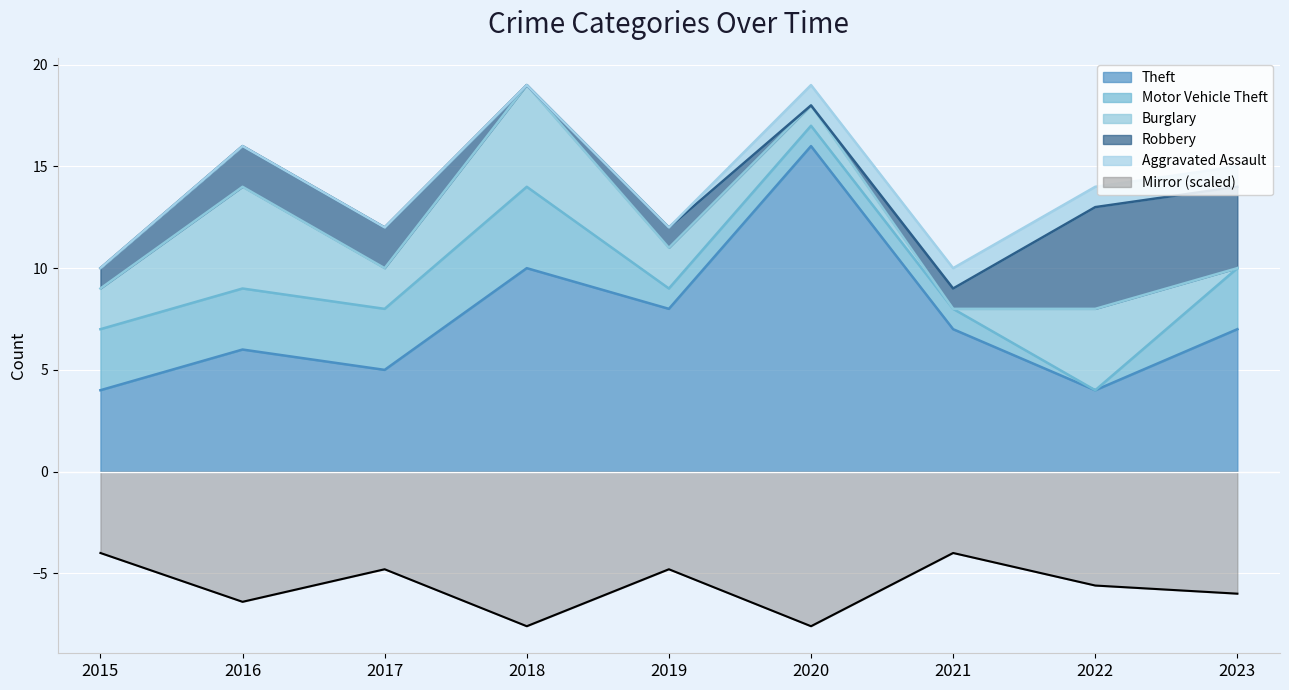

What is the sum of all Robbery values?

16